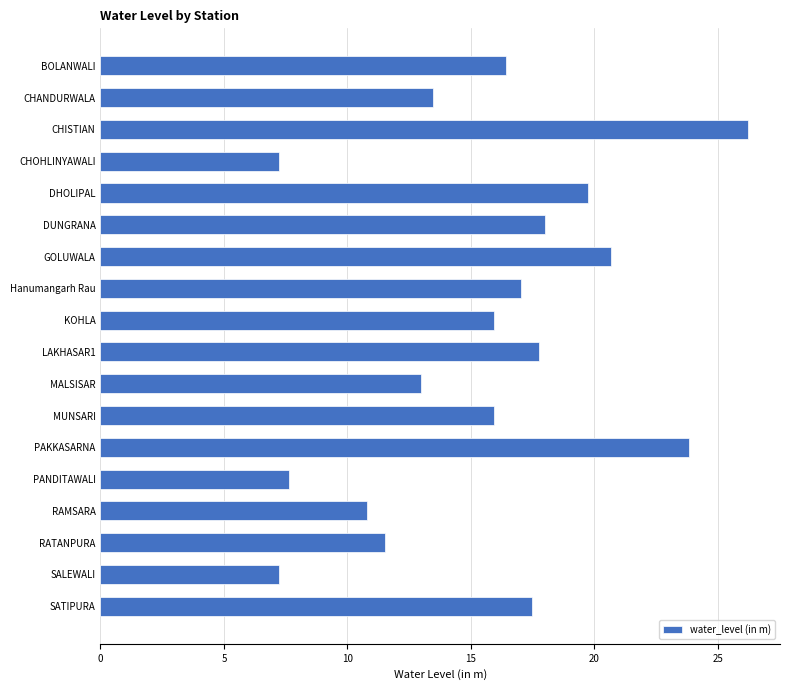

What is the maximum value shown in the chart?

26.2